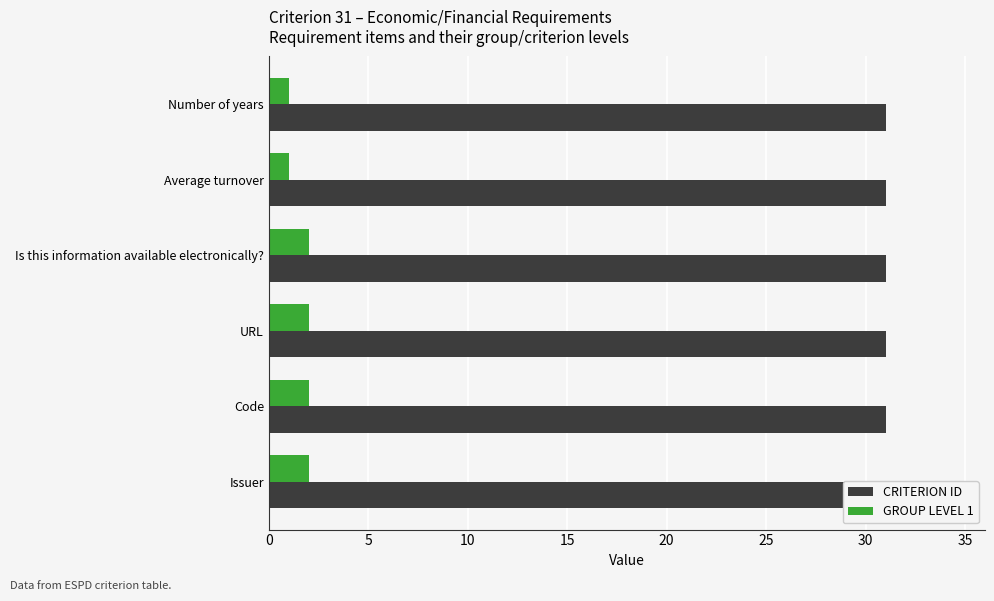

How many values in the GROUP LEVEL 1 series are below 2?

2